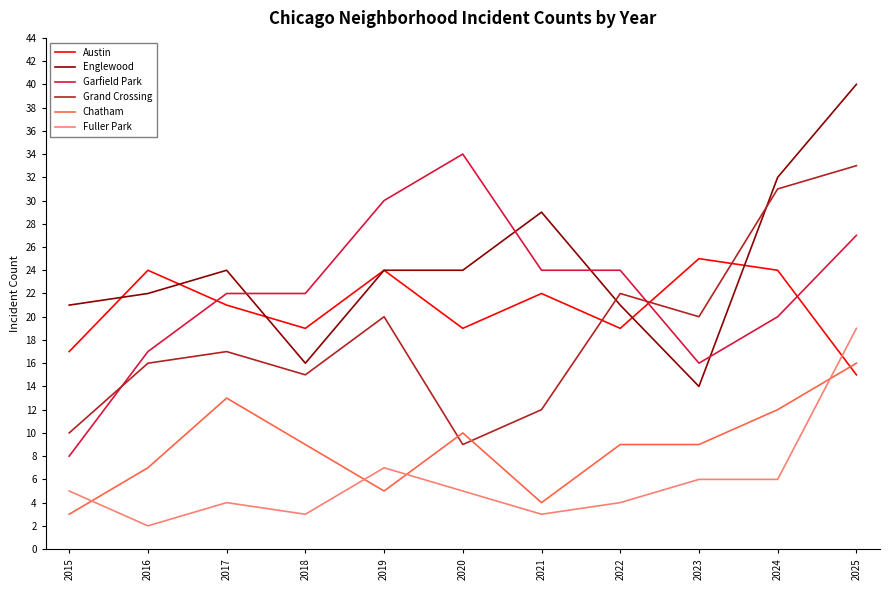

Where is the first local minimum for Fuller Park?

2016